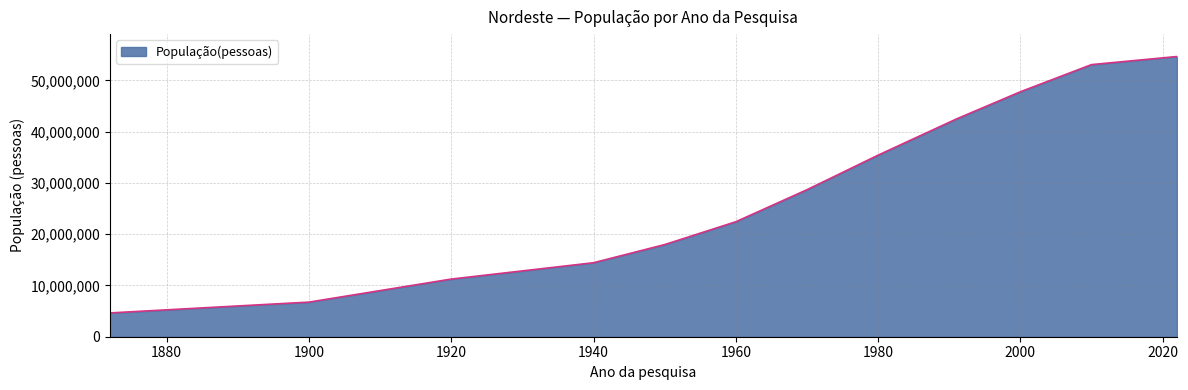

What is the difference between the maximum and minimum values?

50019061